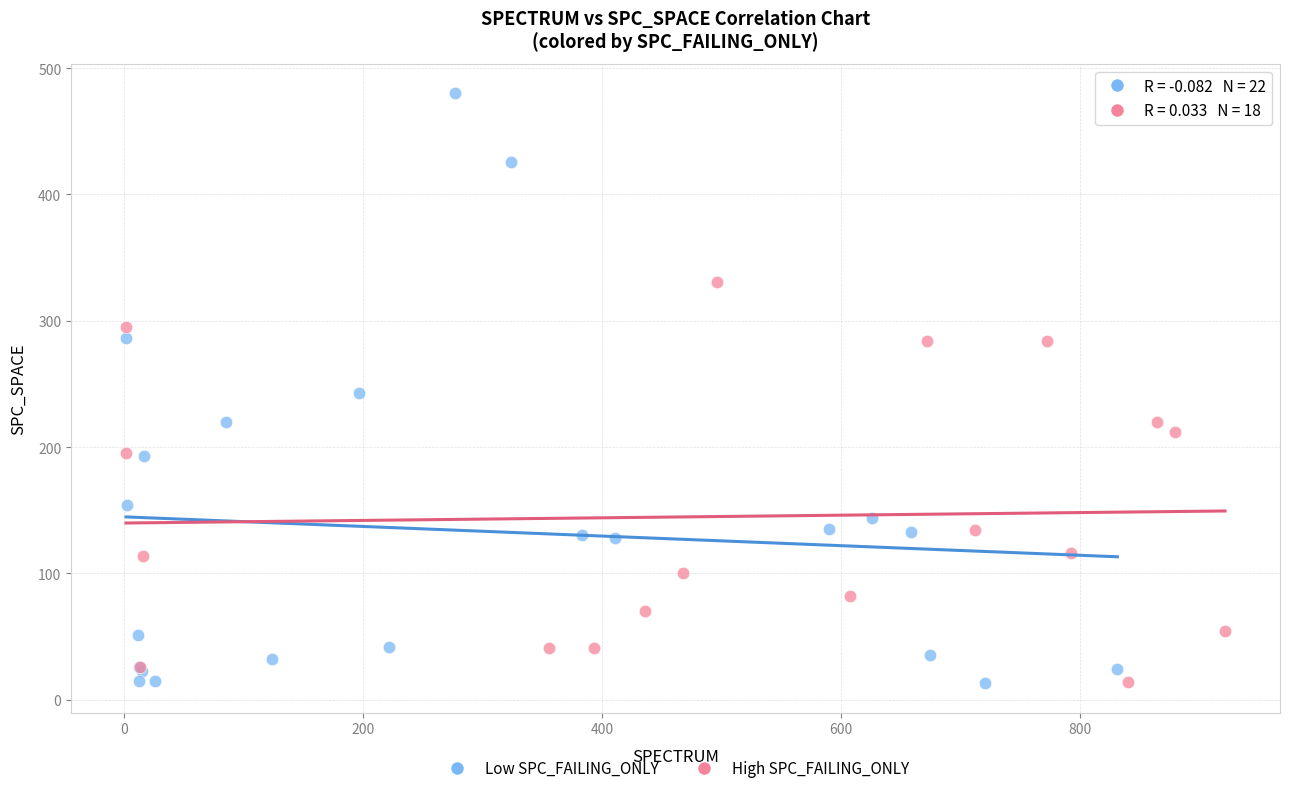

Which series reaches the maximum Y coordinate?

Low SPC_FAILING_ONLY